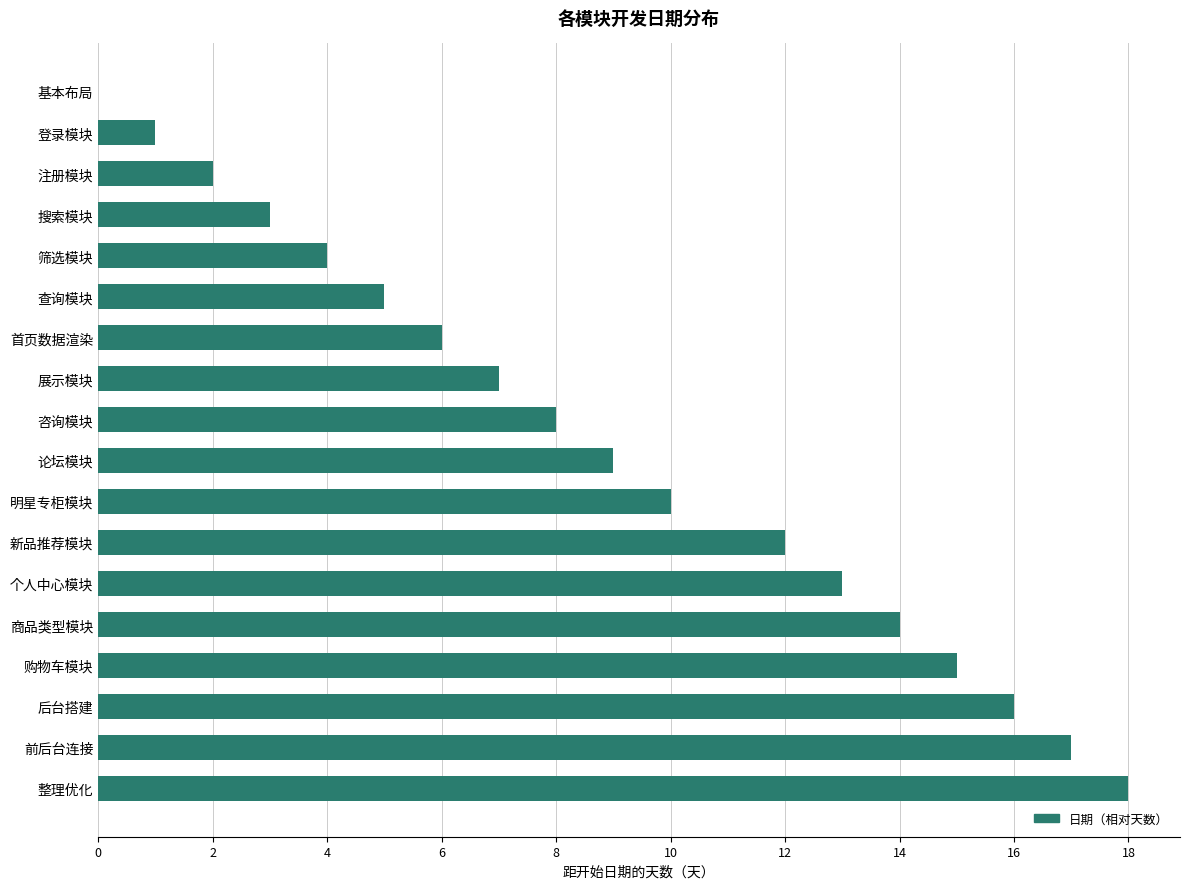

What is the sum of all values?

160